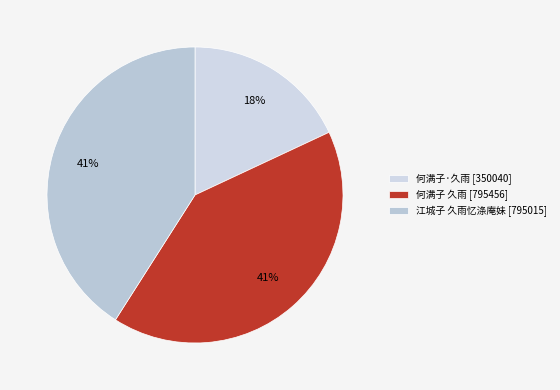

Is there a majority slice in this chart?

No